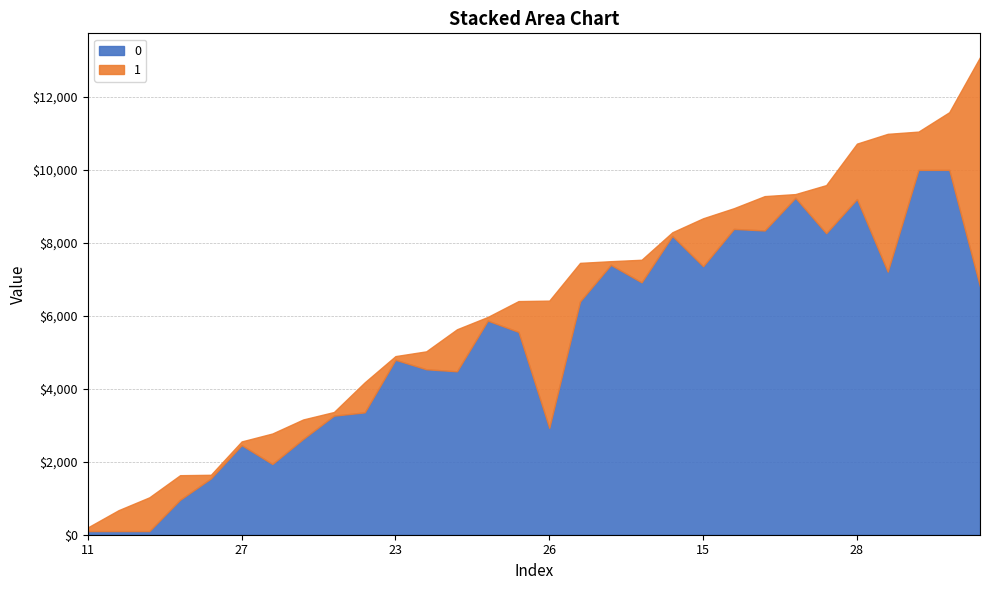

What is the total value across all series at 28?

10719.5